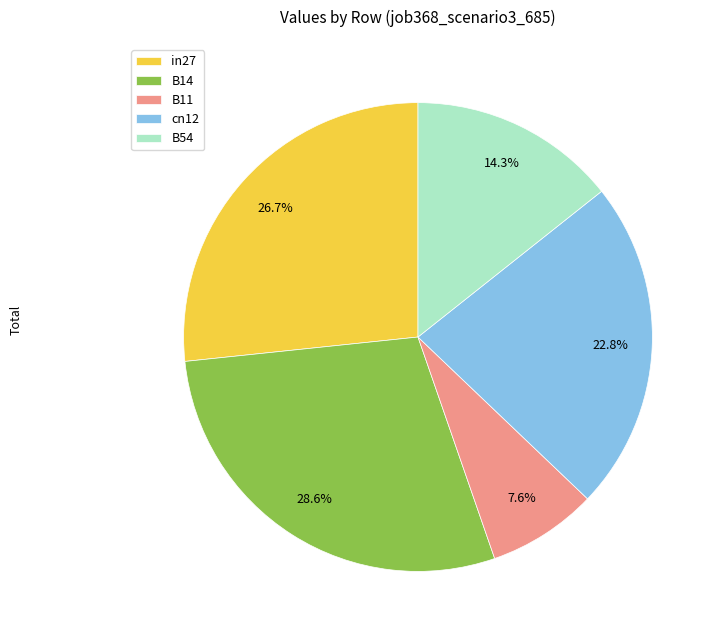

What percentage is NOT represented by in27?

73.3%